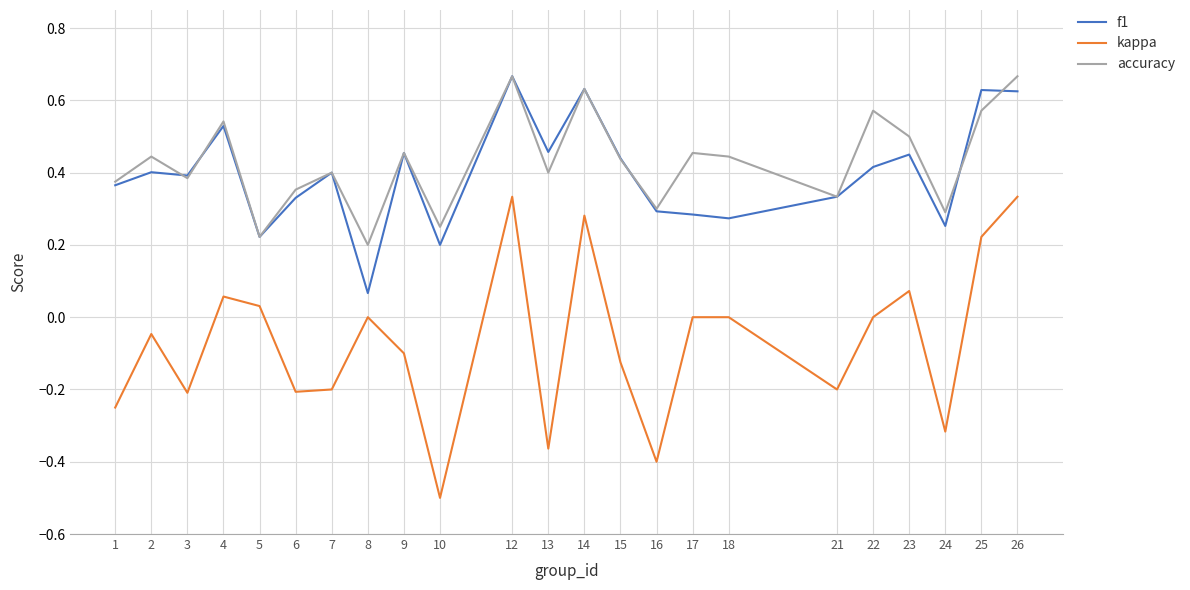

How many f1 values are between 0 and 1?

23